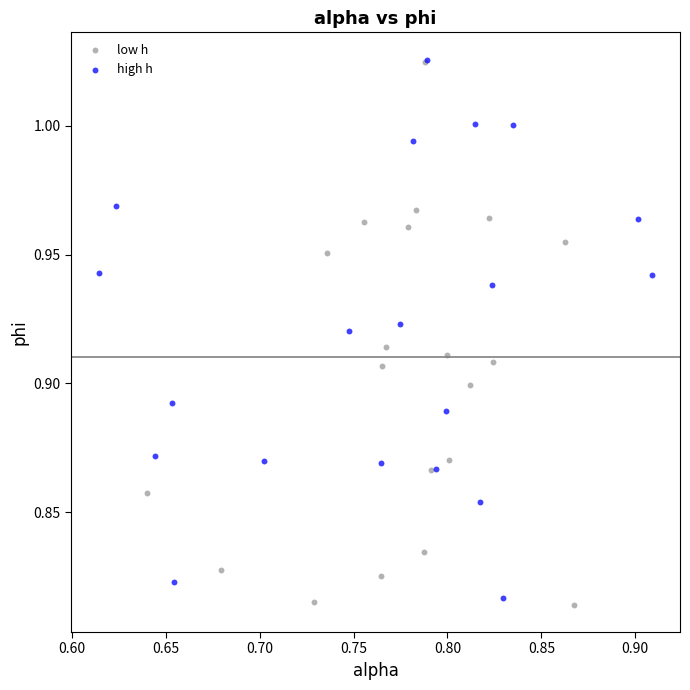

What are all the series names shown in the legend?

low h, high h